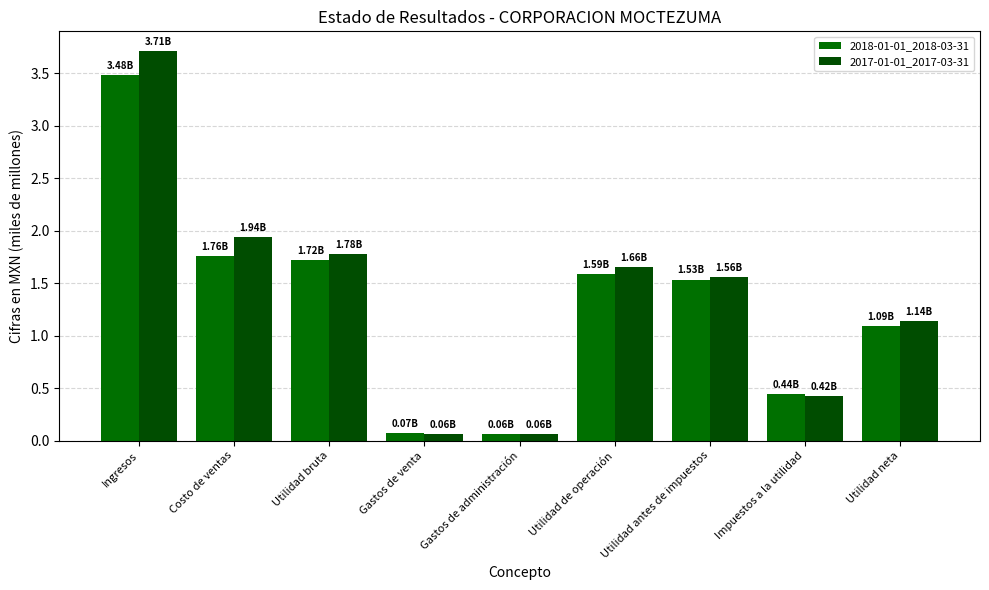

What is the sum of the 2017-01-01_2017-03-31 values at Gastos de venta and Gastos de administración?

0.1